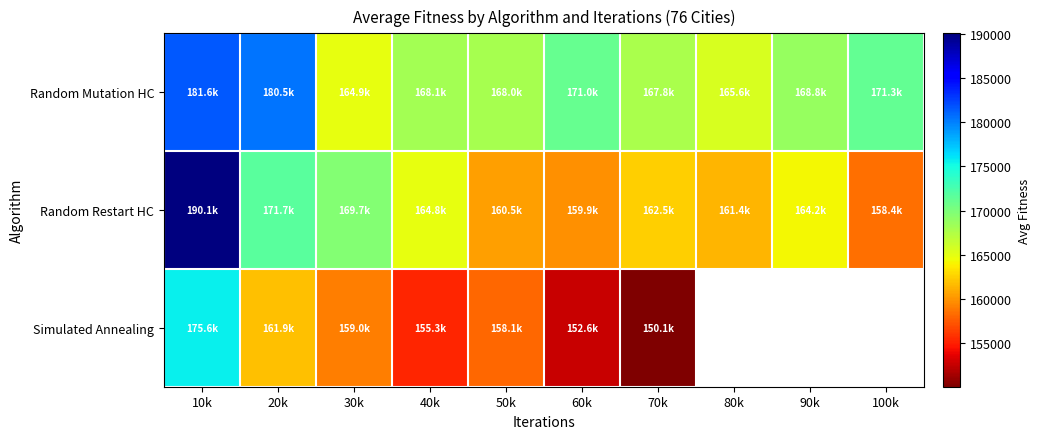

Is the value of Random Restart HC at 60k greater than the value of Simulated Annealing at 30k?

Yes